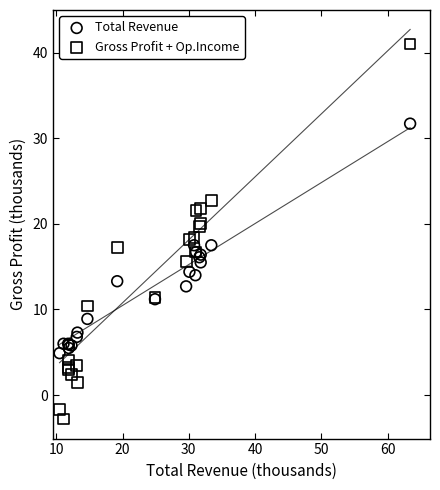

Which series reaches the minimum Y coordinate?

Gross Profit + Op.Income